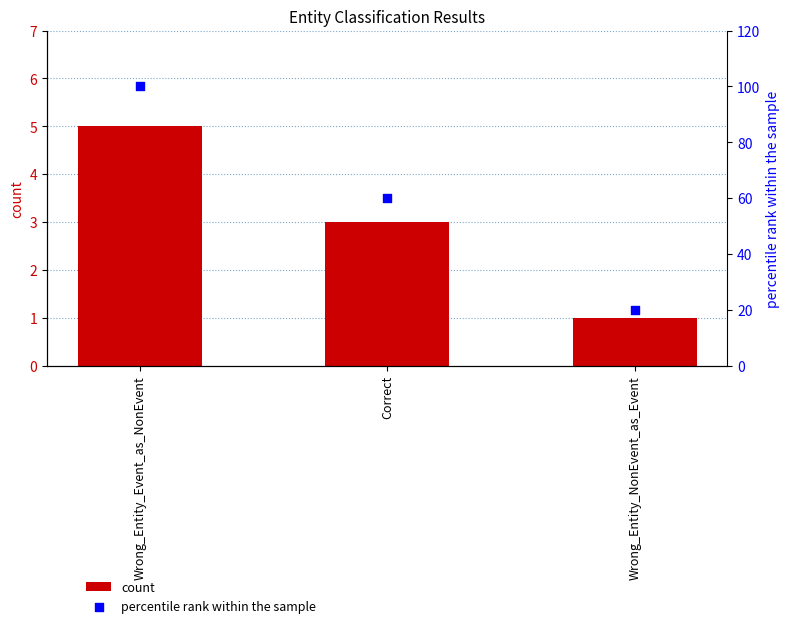

Which series contains the highest Y value?

percentile rank within the sample